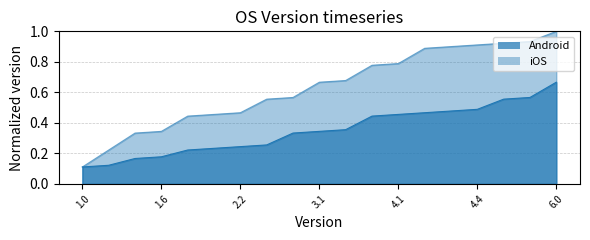

True or false: Android and iOS cross at least once.

False